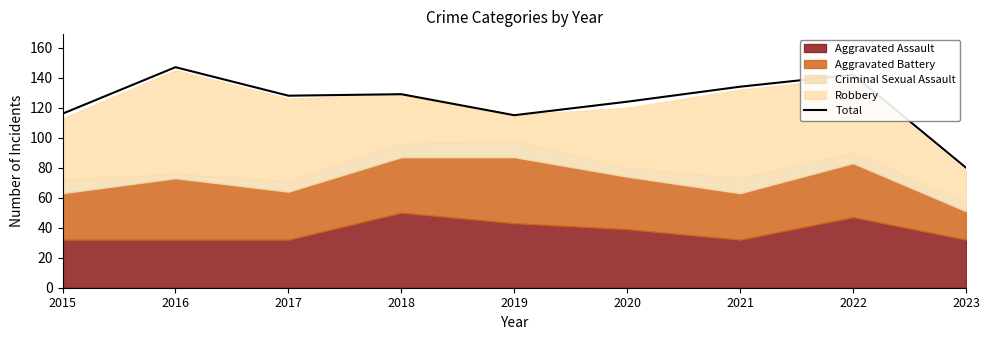

Rank the categories by value from highest to lowest.

2016, 2022, 2021, 2018, 2017, 2020, 2015, 2019, 2023